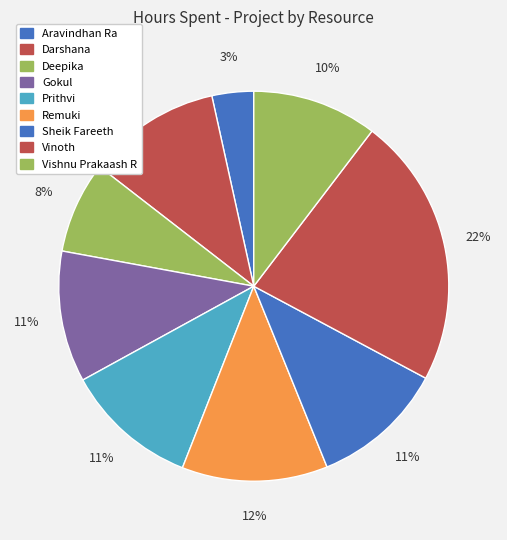

Does Deepika account for over 50% of the chart?

No